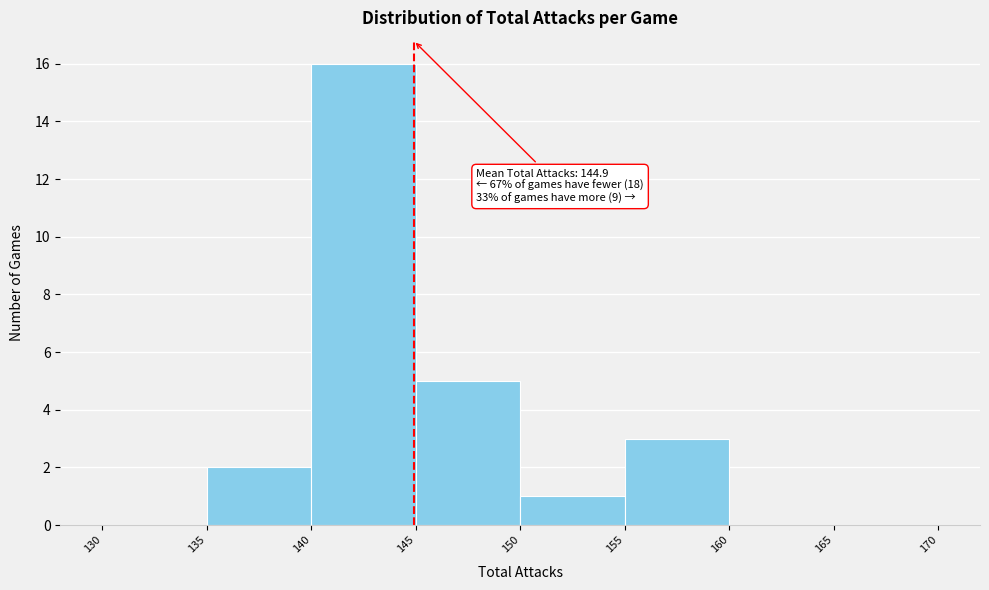

Which range on the x-axis has the tallest bar?

140 to 145